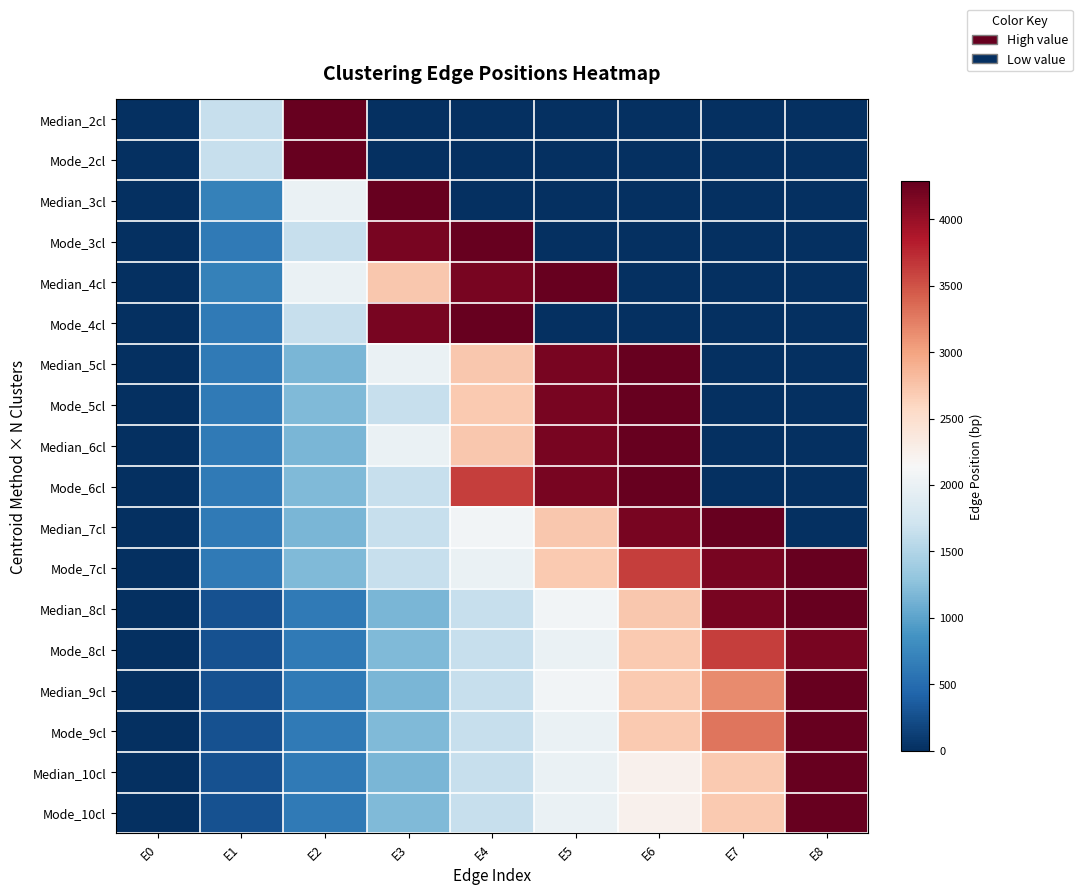

Reading left to right, what are all the values shown in this chart?

Median_2cl: E0=0	E1=1644	E2=4285	E3=0	E4=0	E5=0	E6=0	E7=0	E8=0
Mode_2cl: E0=0	E1=1644	E2=4285	E3=0	E4=0	E5=0	E6=0	E7=0	E8=0
Median_3cl: E0=0	E1=694	E2=1999	E3=4285	E4=0	E5=0	E6=0	E7=0	E8=0
Mode_3cl: E0=0	E1=620	E2=1644	E3=4180	E4=4285	E5=0	E6=0	E7=0	E8=0
Median_4cl: E0=0	E1=694	E2=1999	E3=2724	E4=4180	E5=4285	E6=0	E7=0	E8=0
Mode_4cl: E0=0	E1=620	E2=1644	E3=4180	E4=4285	E5=0	E6=0	E7=0	E8=0
Median_5cl: E0=0	E1=620	E2=1163	E3=1999	E4=2724	E5=4180	E6=4285	E7=0	E8=0
Mode_5cl: E0=0	E1=620	E2=1200	E3=1644	E4=2711	E5=4180	E6=4285	E7=0	E8=0
Median_6cl: E0=0	E1=620	E2=1163	E3=1999	E4=2724	E5=4180	E6=4285	E7=0	E8=0
Mode_6cl: E0=0	E1=620	E2=1200	E3=1644	E4=3628	E5=4180	E6=4285	E7=0	E8=0
Median_7cl: E0=0	E1=620	E2=1163	E3=1644	E4=2076	E5=2724	E6=4180	E7=4285	E8=0
Mode_7cl: E0=0	E1=620	E2=1200	E3=1644	E4=1999	E5=2711	E6=3628	E7=4180	E8=4285
Median_8cl: E0=0	E1=282	E2=620	E3=1163	E4=1644	E5=2076	E6=2724	E7=4180	E8=4285
Mode_8cl: E0=0	E1=282	E2=620	E3=1200	E4=1644	E5=1999	E6=2711	E7=3628	E8=4180
Median_9cl: E0=0	E1=282	E2=620	E3=1163	E4=1644	E5=2076	E6=2711	E7=3150	E8=4285
Mode_9cl: E0=0	E1=282	E2=620	E3=1200	E4=1644	E5=1999	E6=2711	E7=3290	E8=4285
Median_10cl: E0=0	E1=282	E2=620	E3=1163	E4=1644	E5=1999	E6=2237	E7=2711	E8=4285
Mode_10cl: E0=0	E1=282	E2=620	E3=1200	E4=1644	E5=1999	E6=2237	E7=2711	E8=4285